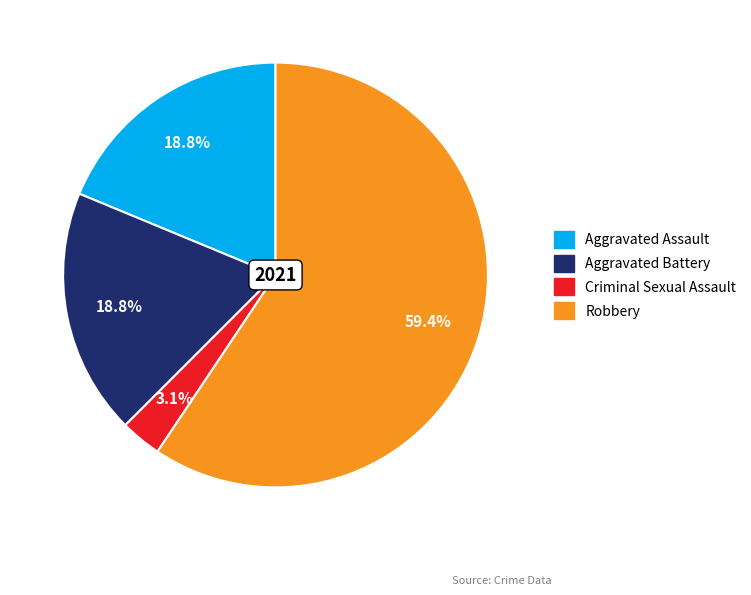

Do Aggravated Battery and Robbery together represent more than half of the pie?

Yes